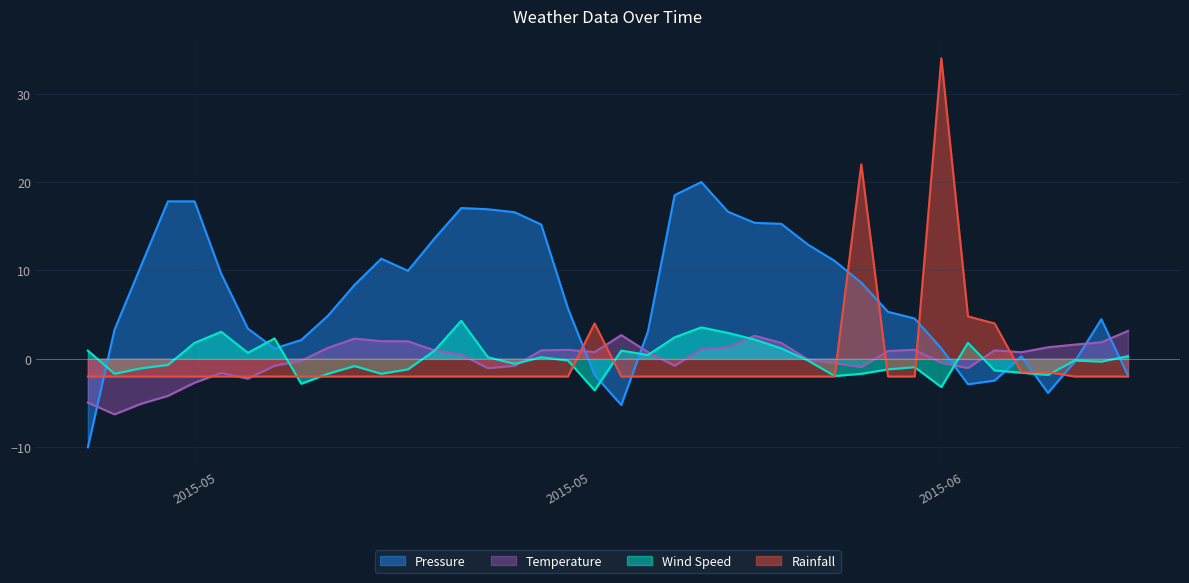

Which category has the lowest value across all series?

2015-05-01